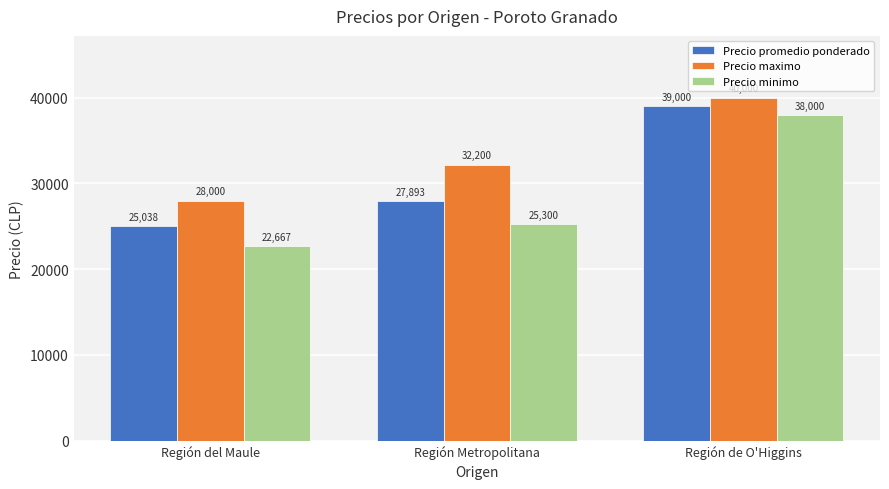

What position from the right is Región Metropolitana?

2